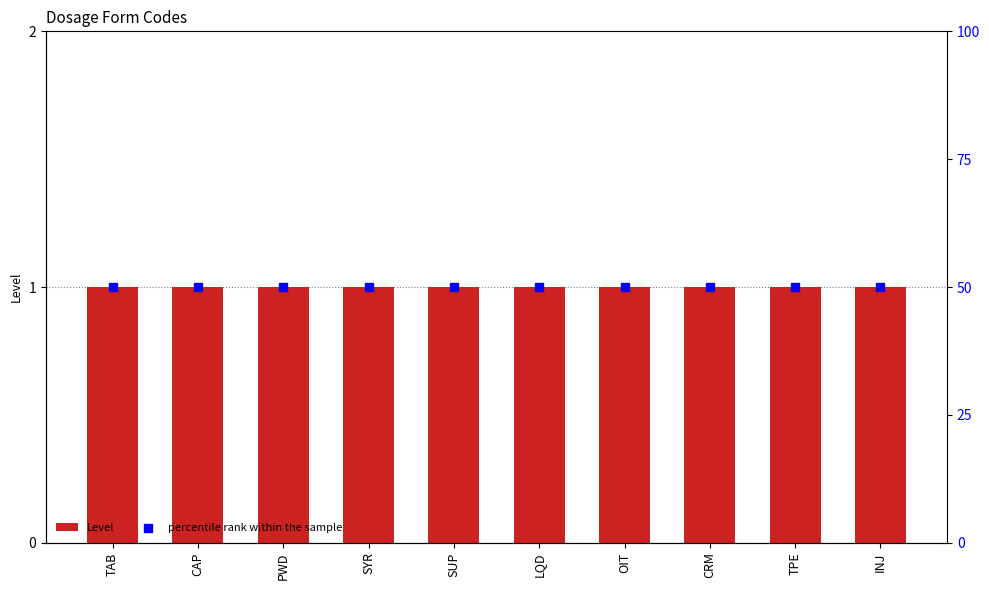

What are all the series names shown in the legend?

Level, percentile rank within the sample